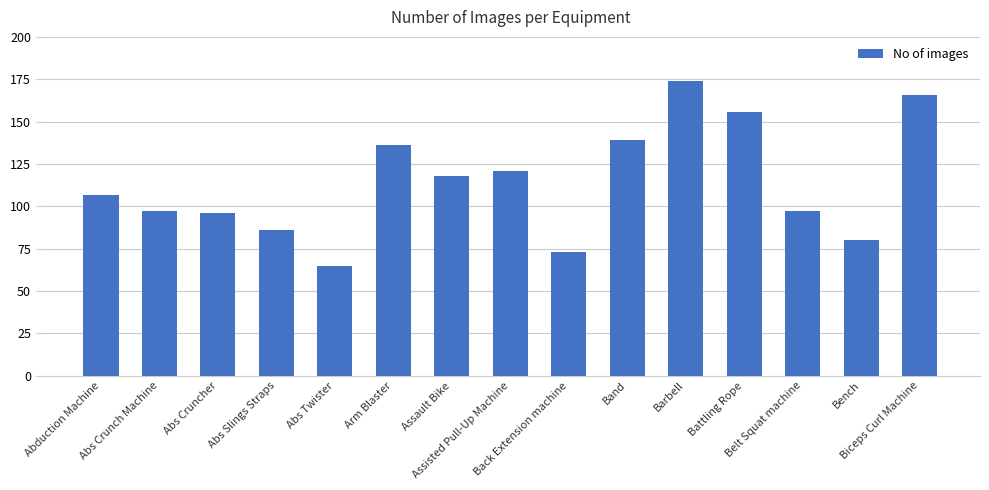

What is the value of the 11th bar from the left?

174